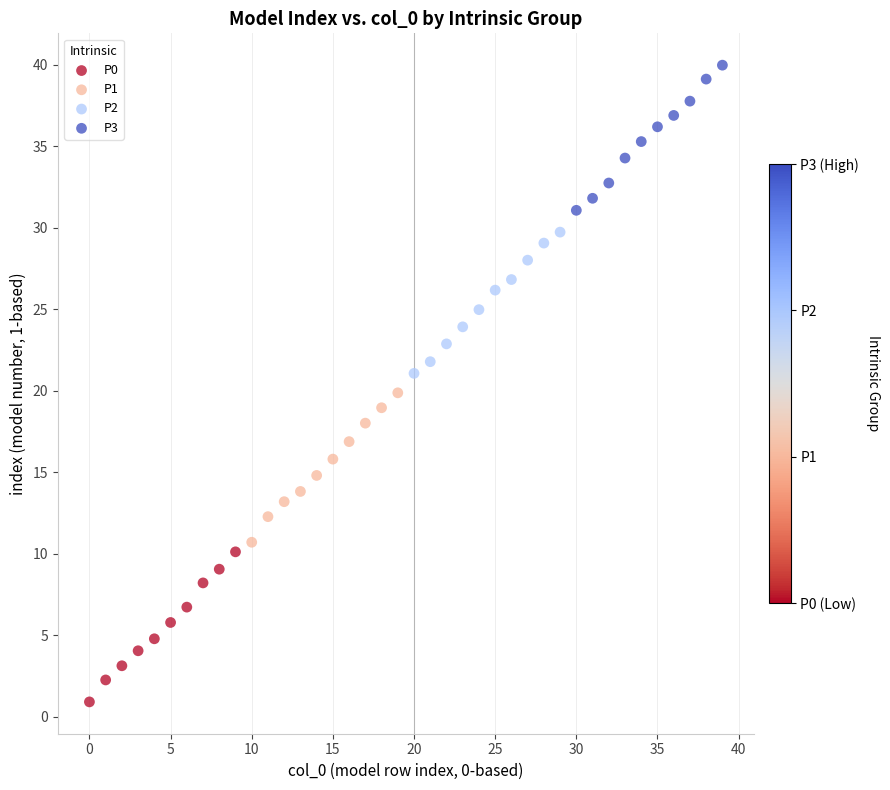

Which series reaches the maximum Y coordinate?

P3